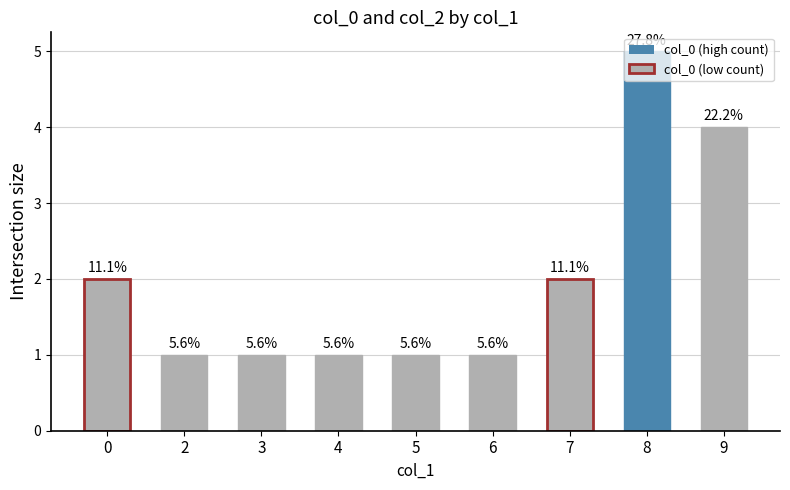

Does the chart contain stacked bars?

No